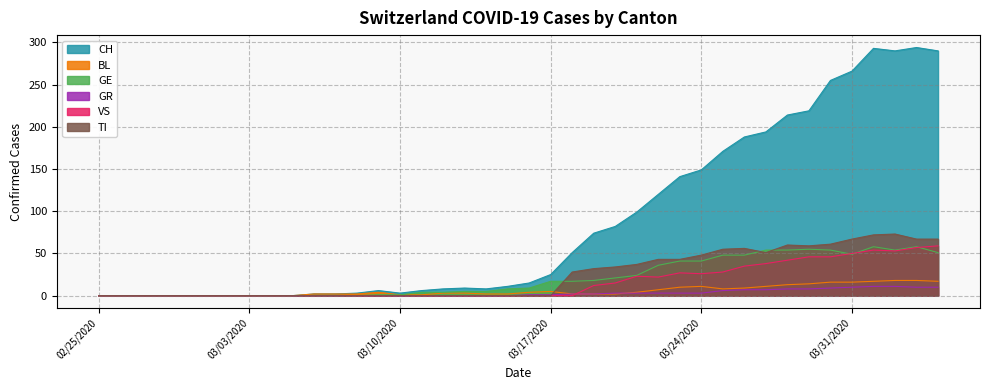

What is the maximum value for GE?

58